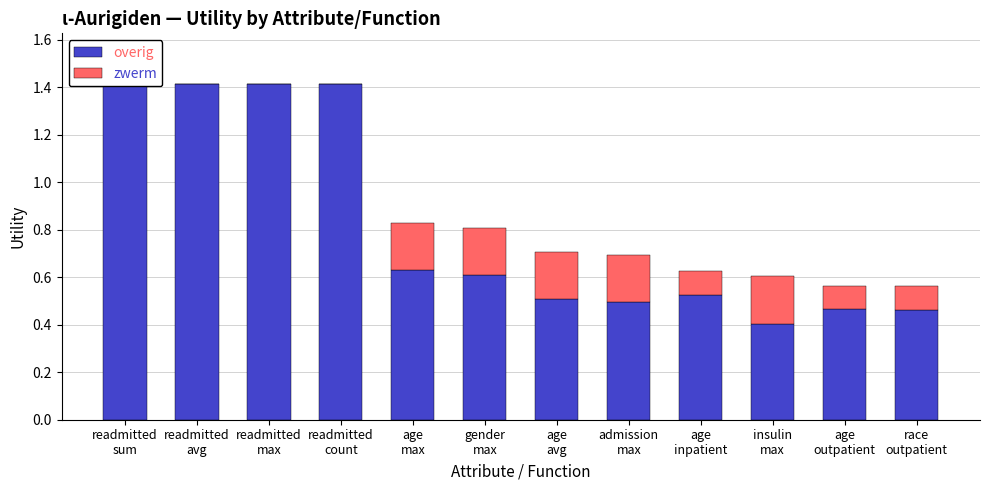

At readmitted
sum, list the series in order from smallest to largest.

zwerm, overig